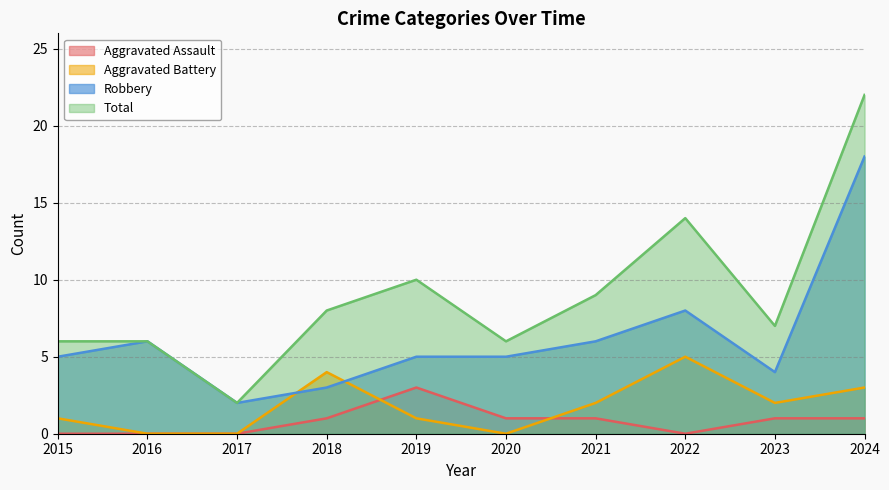

True or false: Aggravated Battery and Robbery intersect in this chart.

True